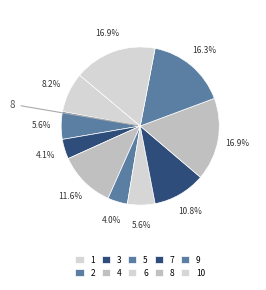

What percentage is the 3 slice, to the nearest percent?

4%